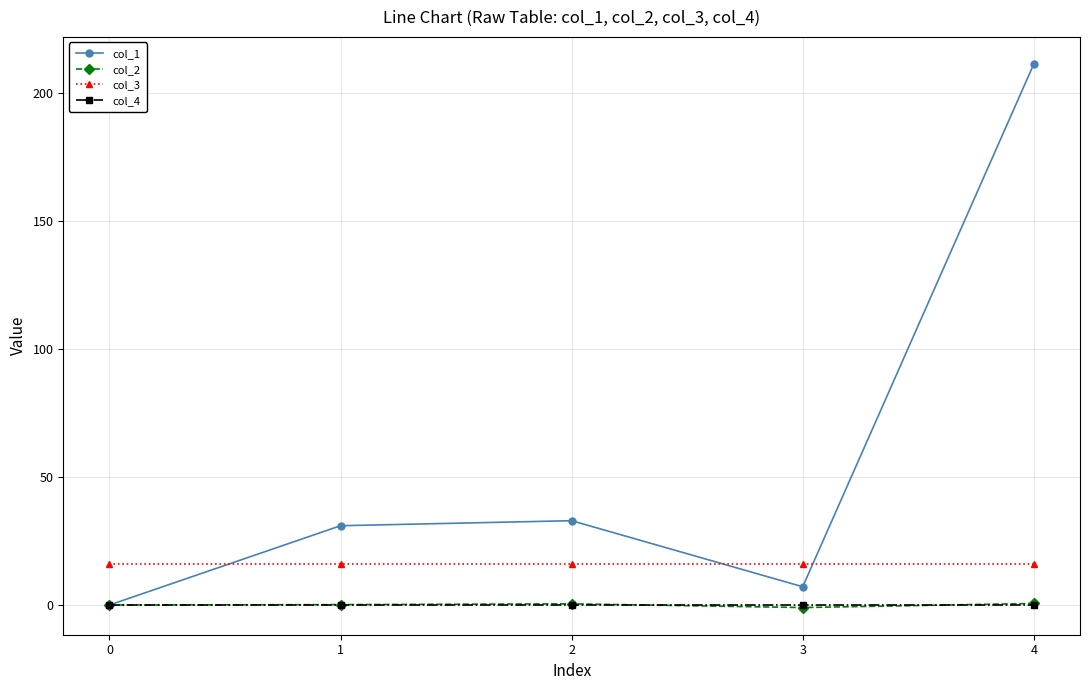

What is the greatest value displayed?

211.1